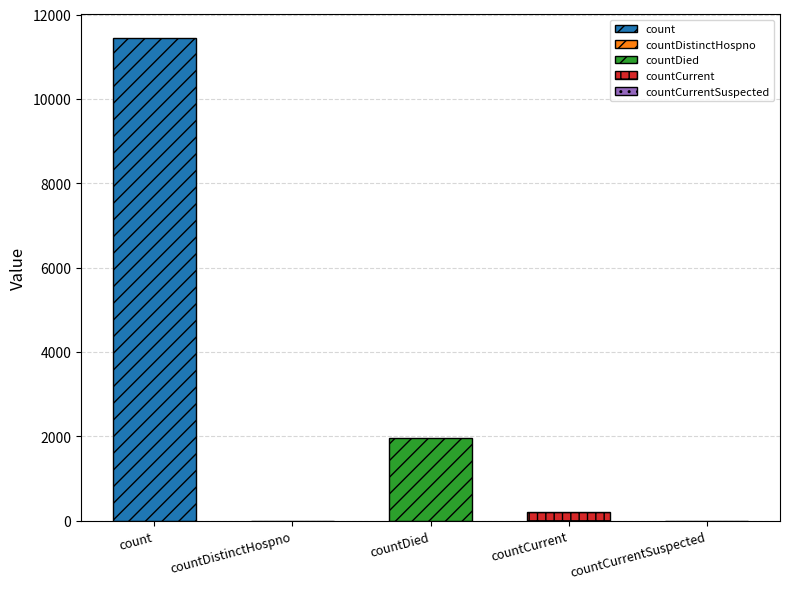

Reading left to right, transcribe all the data shown in this chart.

count=11433	countDistinctHospno=0	countDied=1948	countCurrent=211	countCurrentSuspected=0